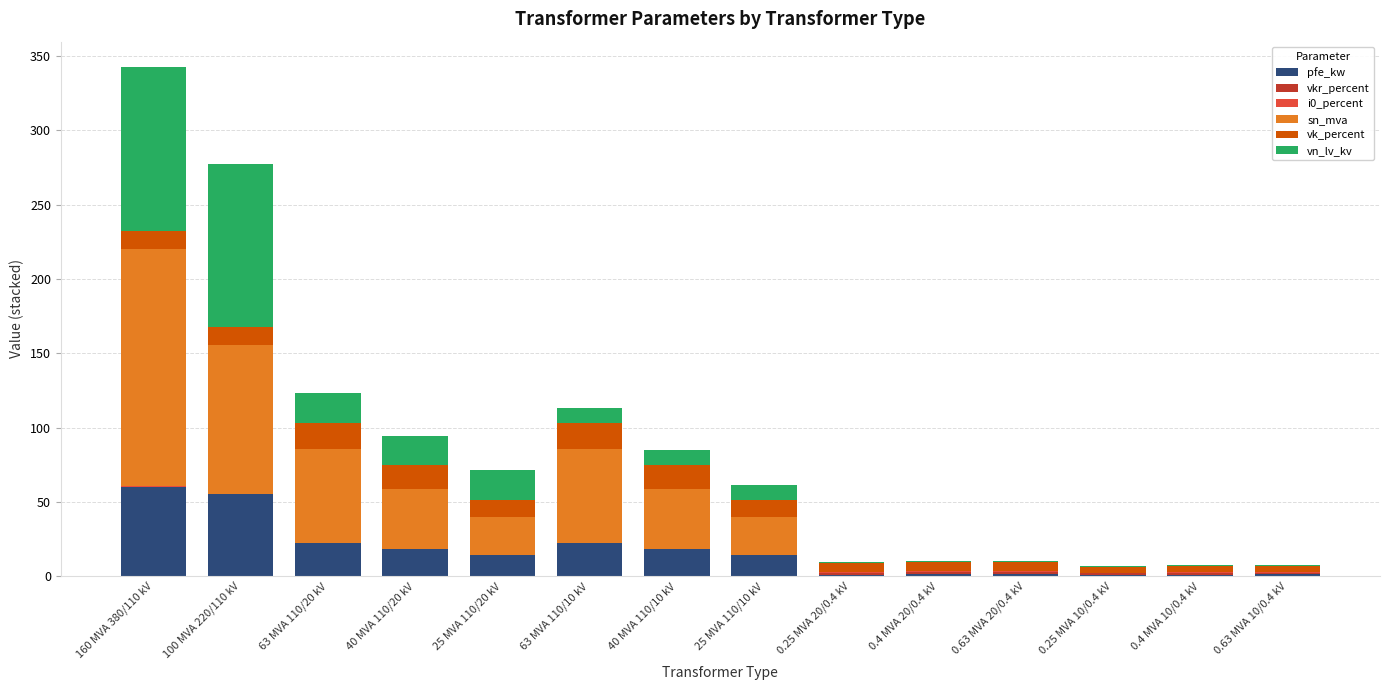

What is the maximum value for pfe_kw?

60.0